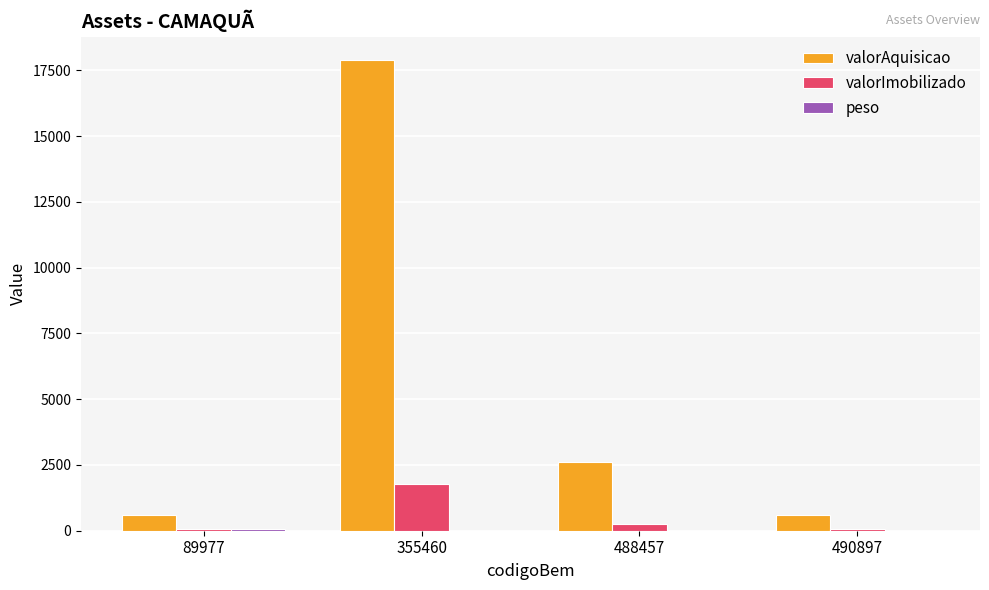

At which category does the chart reach its peak across all series?

355460